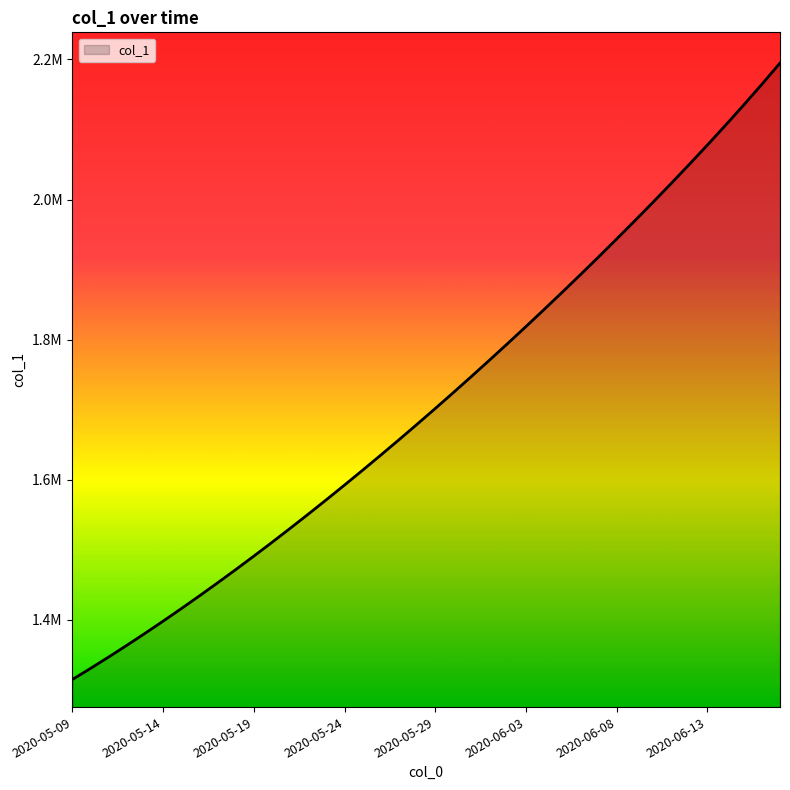

What is the sum of all values?

68487576.7